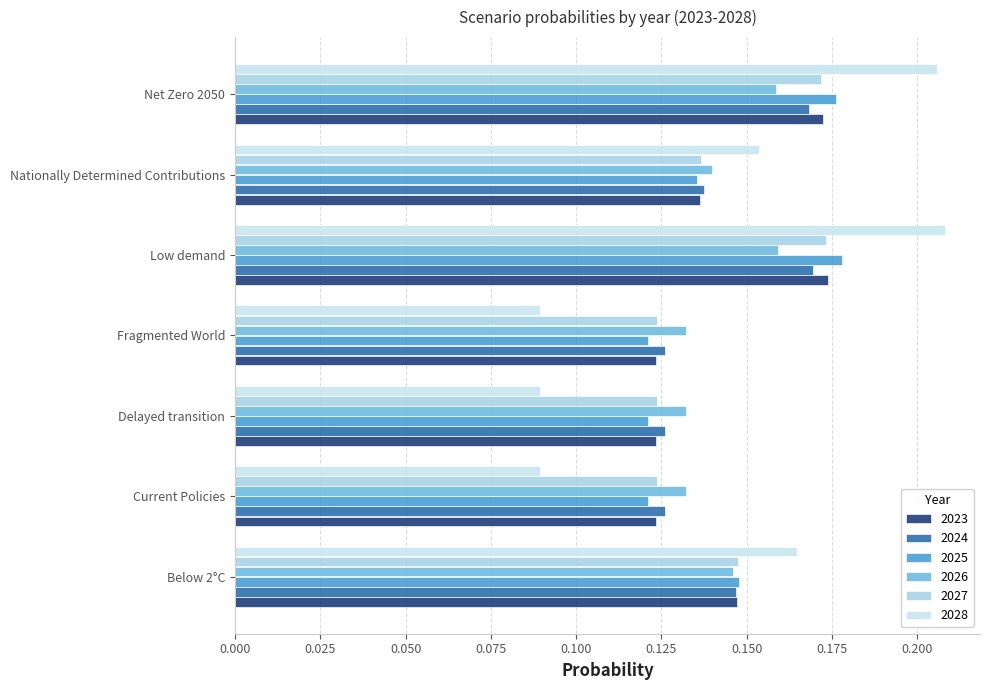

Which category has the lowest value across all series?

Fragmented World